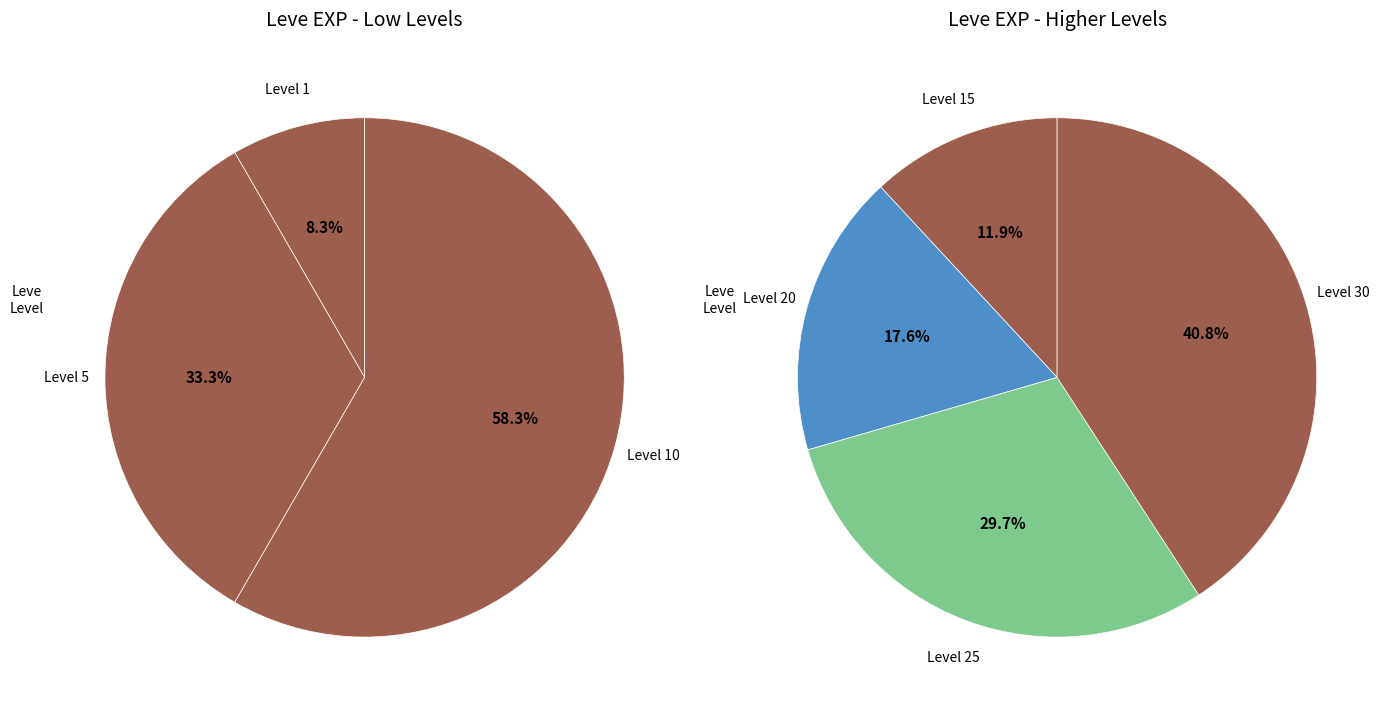

At Level 1, list the series in order from smallest to largest.

Leve Level, Leve EXP